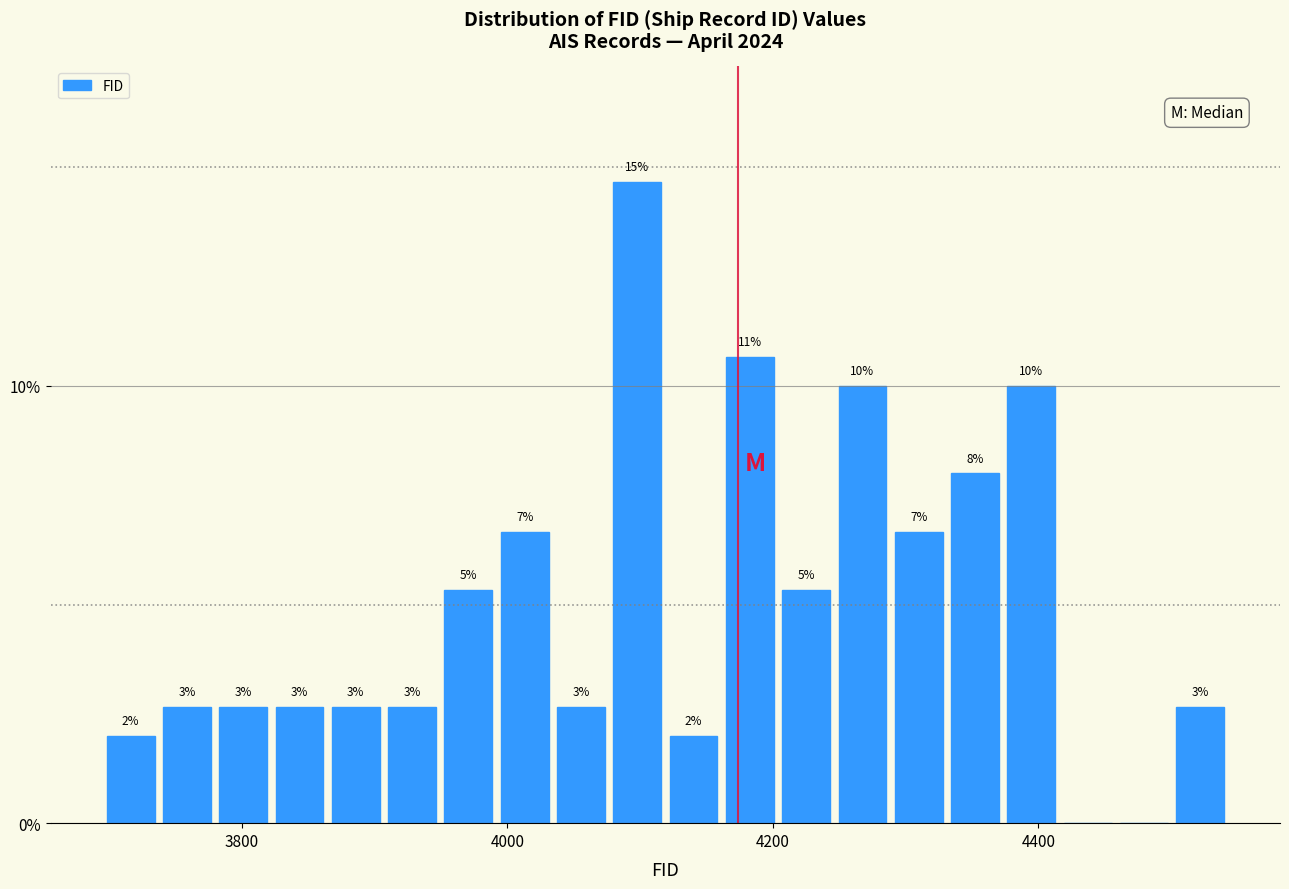

Read against the x-axis, roughly where is the centre of the tallest bar?

4100